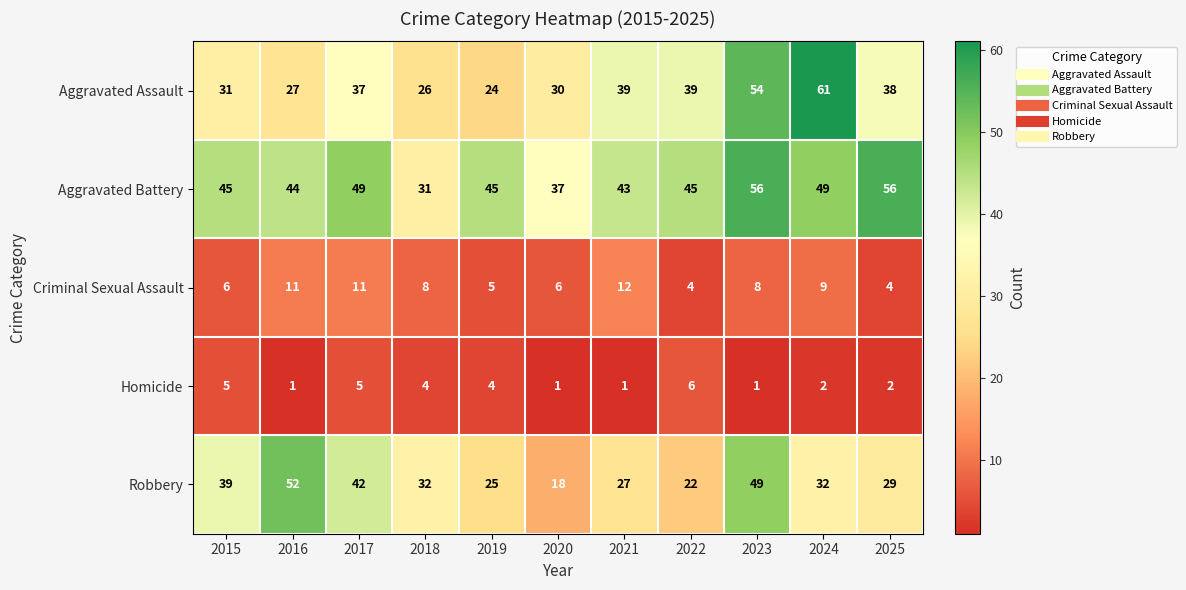

At 2021, list the series in order from smallest to largest.

Homicide, Criminal Sexual Assault, Robbery, Aggravated Assault, Aggravated Battery